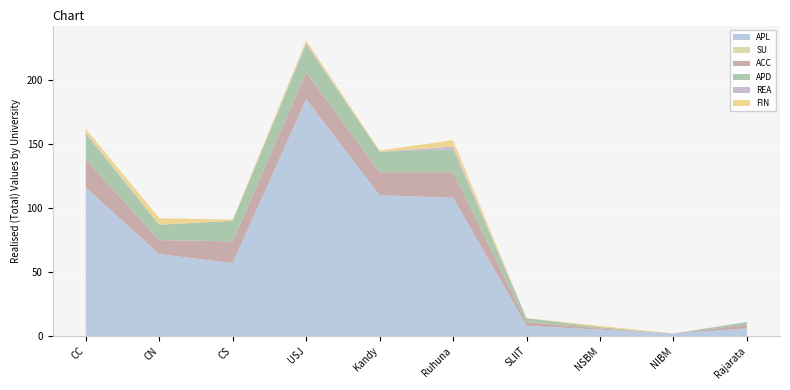

Reading left to right, what are all the values shown in this chart?

APL: CC=116	CN=64	CS=57	USJ=185	Kandy=110	Ruhuna=108	SLIIT=8	NSBM=5	NIBM=2	Rajarata=6
SU: CC=0	CN=0	CS=0	USJ=0	Kandy=0	Ruhuna=0	SLIIT=0	NSBM=0	NIBM=0	Rajarata=0
ACC: CC=22	CN=11	CS=17	USJ=21	Kandy=18	Ruhuna=20	SLIIT=3	NSBM=1	NIBM=0	Rajarata=3
APD: CC=20	CN=12	CS=16	USJ=22	Kandy=16	Ruhuna=18	SLIIT=3	NSBM=1	NIBM=0	Rajarata=2
REA: CC=1	CN=0	CS=0	USJ=1	Kandy=0	Ruhuna=2	SLIIT=0	NSBM=0	NIBM=0	Rajarata=0
FIN: CC=3	CN=5	CS=1	USJ=2	Kandy=1	Ruhuna=5	SLIIT=0	NSBM=1	NIBM=0	Rajarata=0